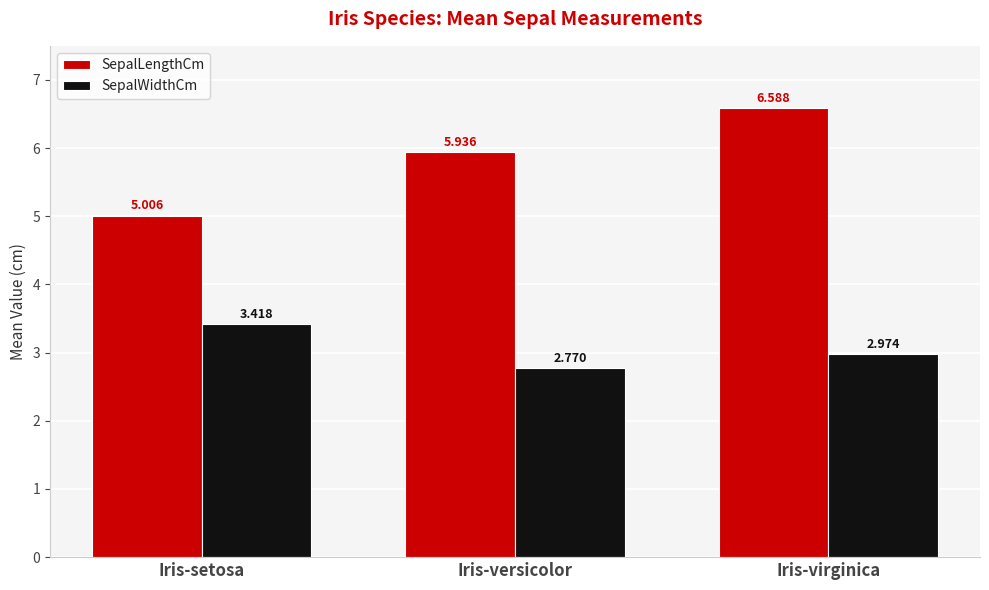

At Iris-versicolor, list the series in order from largest to smallest.

SepalLengthCm, SepalWidthCm